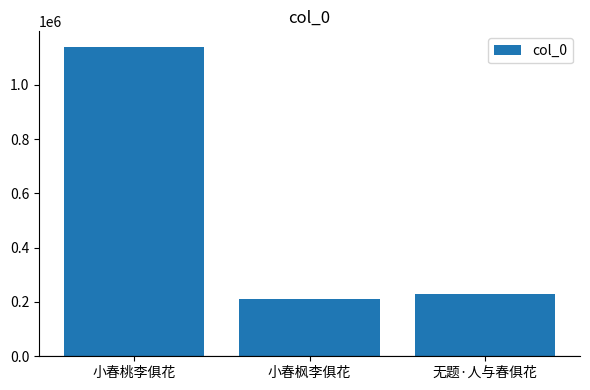

Reading right to left, what are all the values shown in this chart?

无题·人与春俱花=228442	小春枫李俱花=209418	小春桃李俱花=1139450